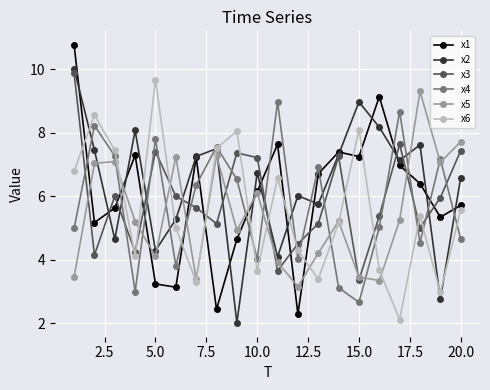

After their last crossing, which series has the higher values: x4 or x3?

x3